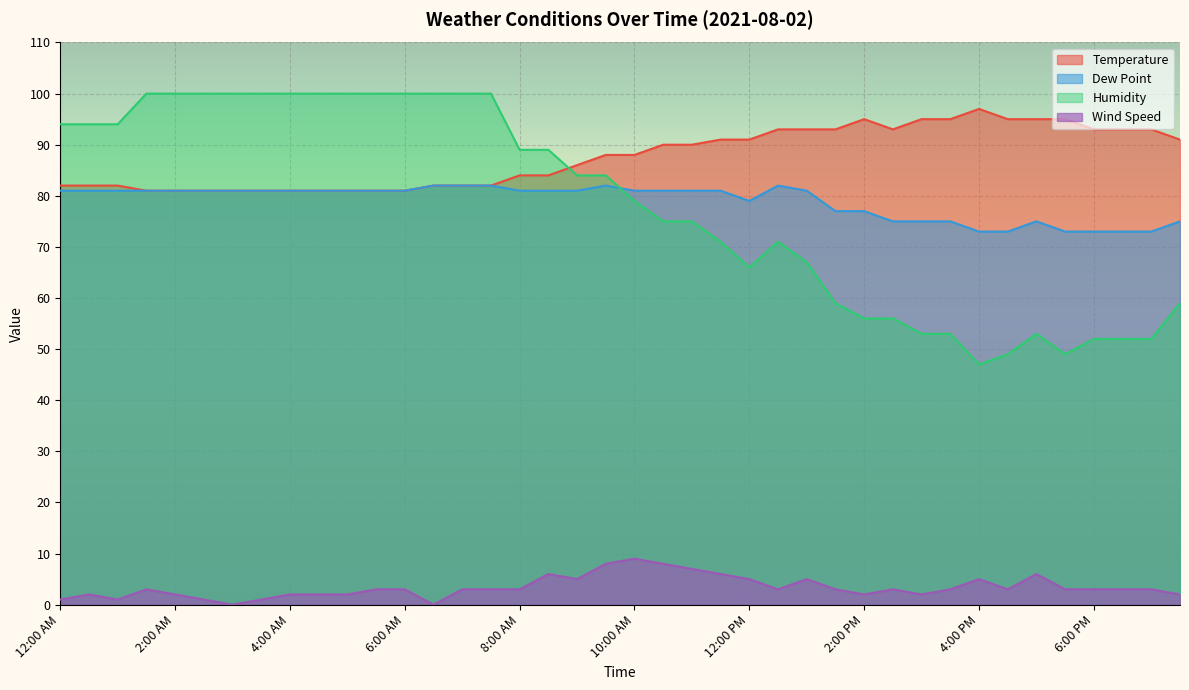

At how many categories does at least one series exceed 81?

40